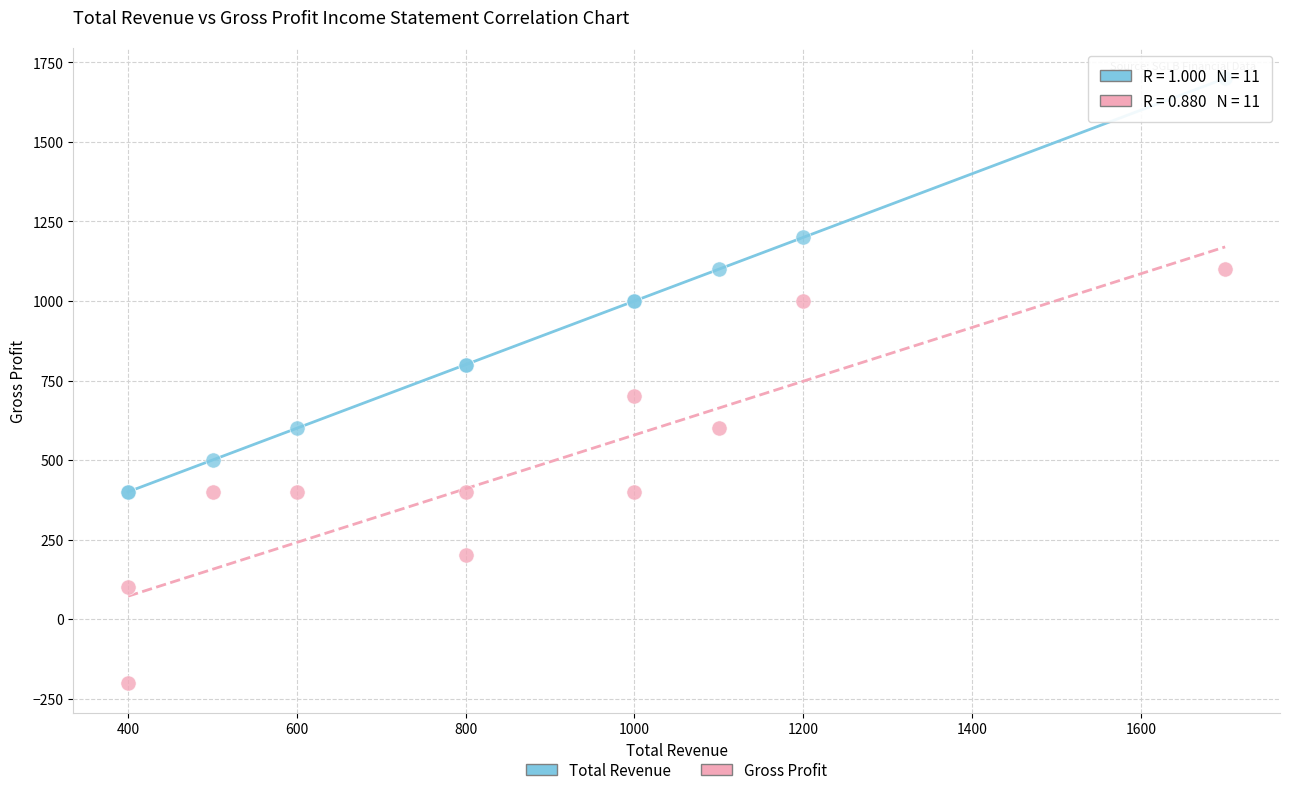

Which series contains the lowest Y value?

Gross Profit